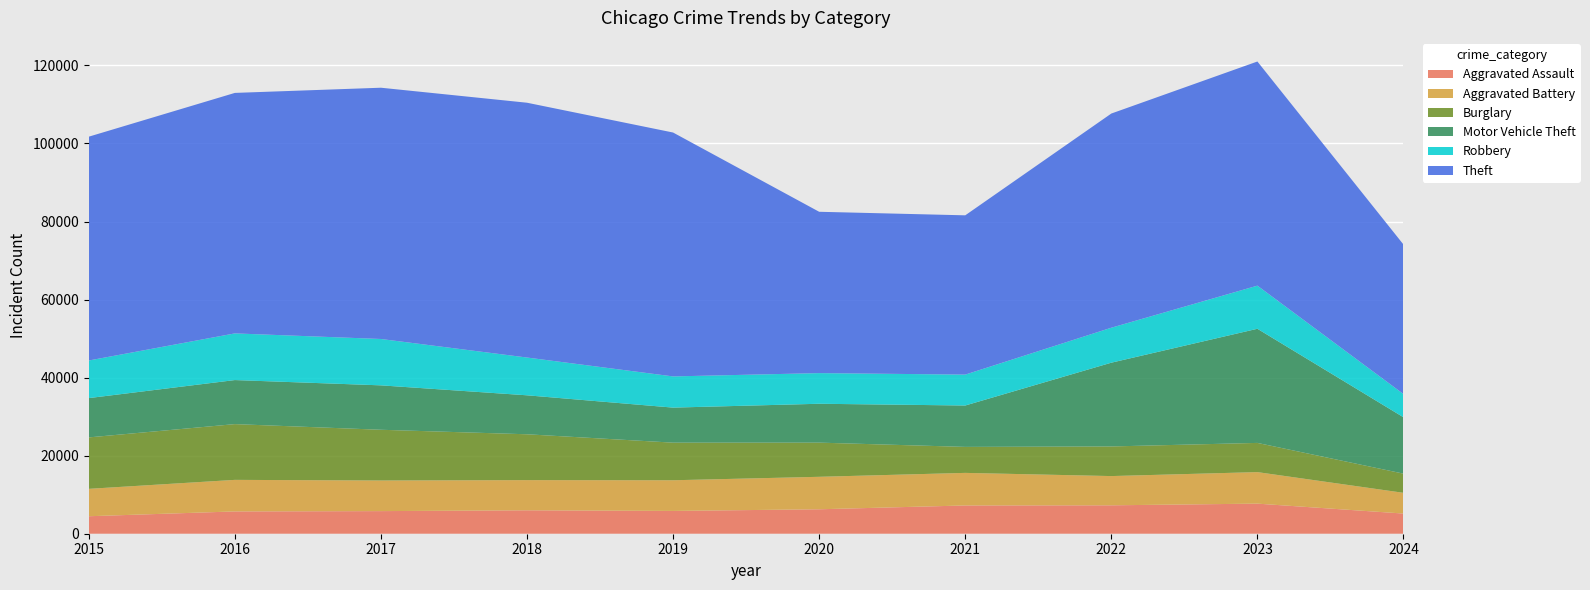

Reading left to right, extract all data points from this chart.

Aggravated Assault: 2015=4480	2016=5713	2017=5793	2018=6002	2019=5841	2020=6265	2021=7242	2022=7280	2023=7710	2024=5169
Aggravated Battery: 2015=7019	2016=8086	2017=7845	2018=7735	2019=7858	2020=8320	2021=8347	2022=7491	2023=8078	2024=5310
Burglary: 2015=13184	2016=14289	2017=13001	2018=11747	2019=9638	2020=8758	2021=6662	2022=7593	2023=7483	2024=4918
Motor Vehicle Theft: 2015=10068	2016=11285	2017=11380	2018=9985	2019=8977	2020=9959	2021=10603	2022=21462	2023=29246	2024=14442
Robbery: 2015=9638	2016=11960	2017=11880	2018=9681	2019=7995	2020=7855	2021=7920	2022=8963	2023=11053	2024=5954
Theft: 2015=57351	2016=61623	2017=64386	2018=65290	2019=62495	2020=41339	2021=40813	2022=54880	2023=57434	2024=38310